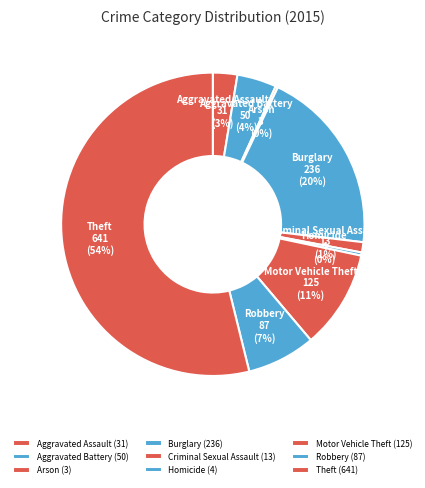

Which category has the biggest portion of the pie?

Theft